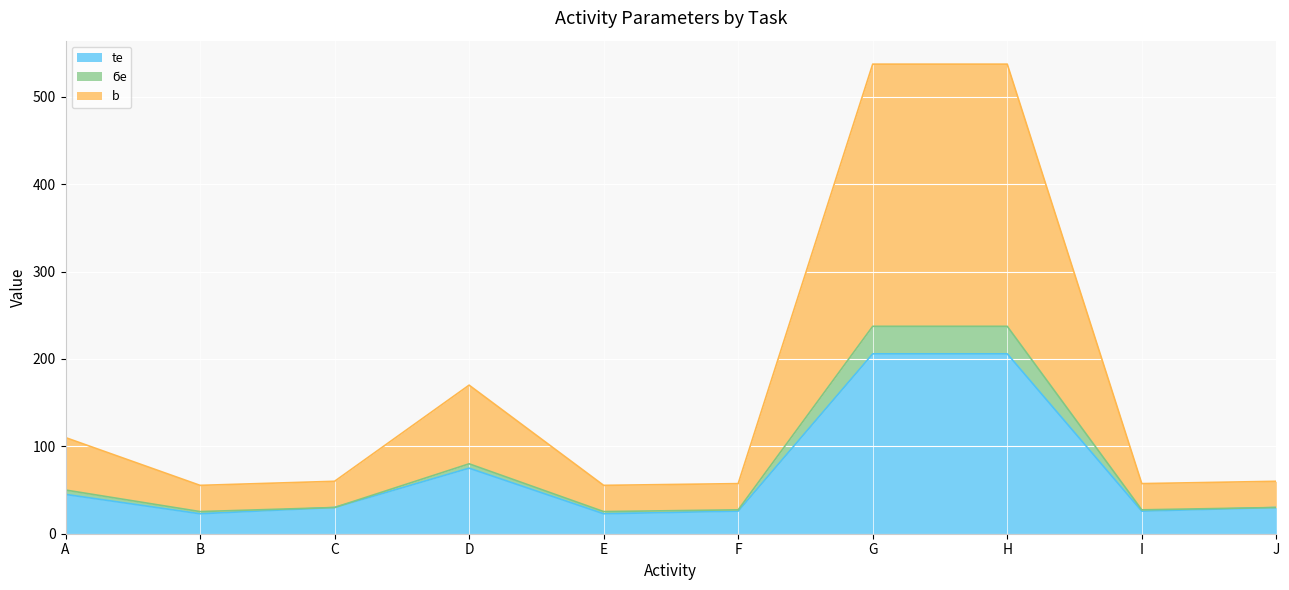

Which label corresponds to the smallest value in the chart?

B